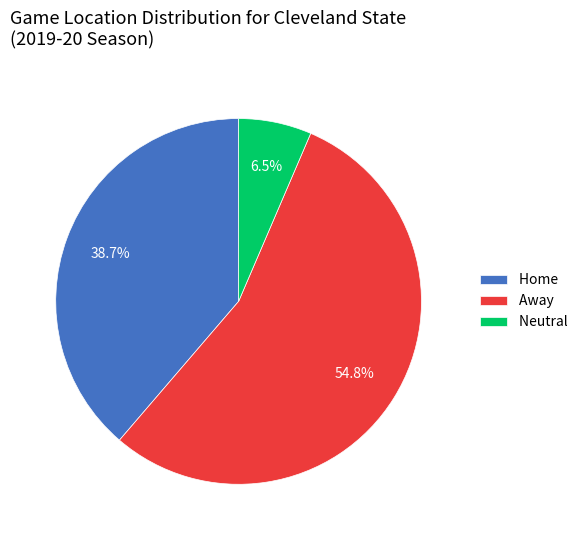

Rank the categories by value from highest to lowest.

Away, Home, Neutral